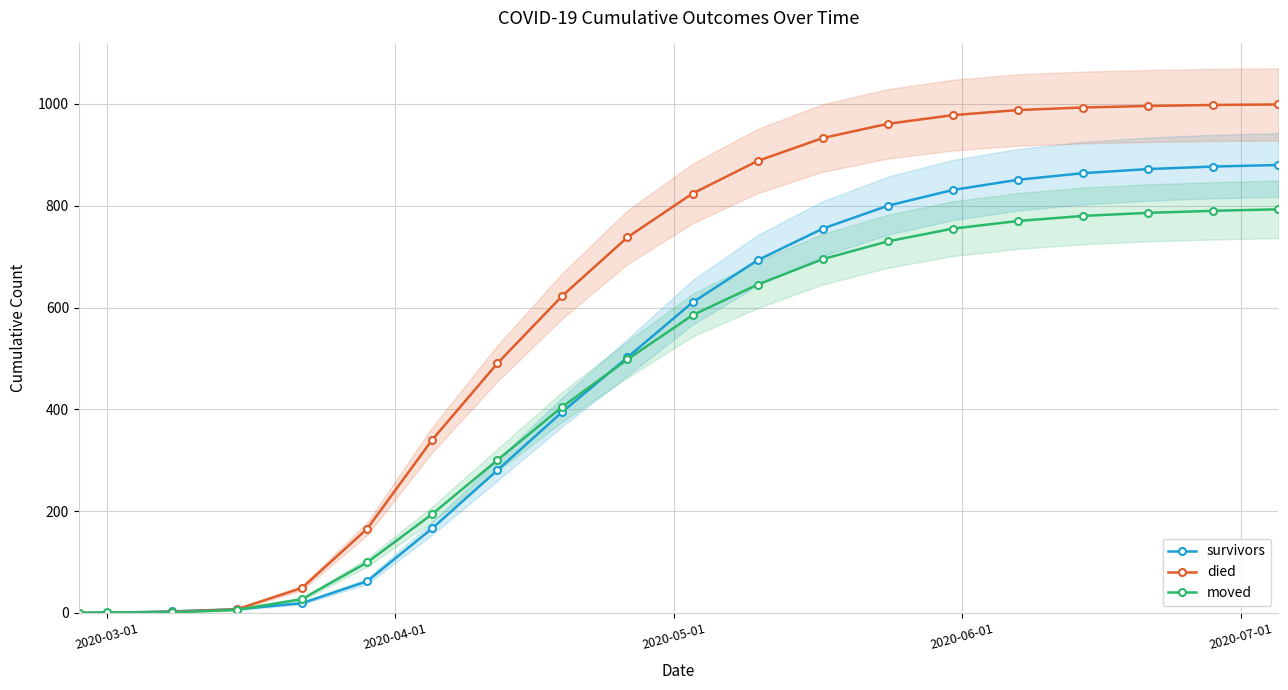

True or false: survivors and died cross at least once.

False